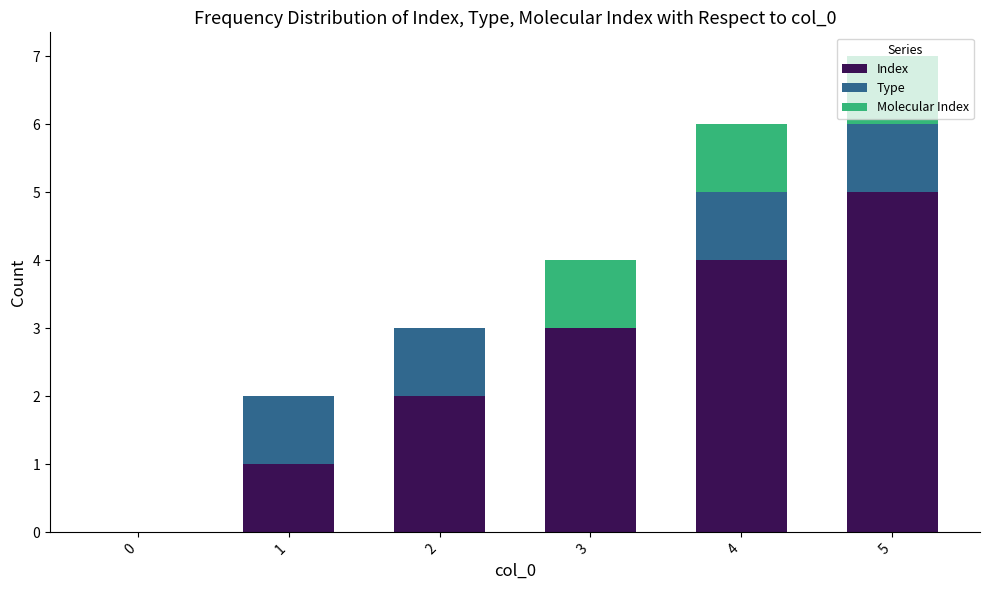

How many categories are shown in the chart?

6